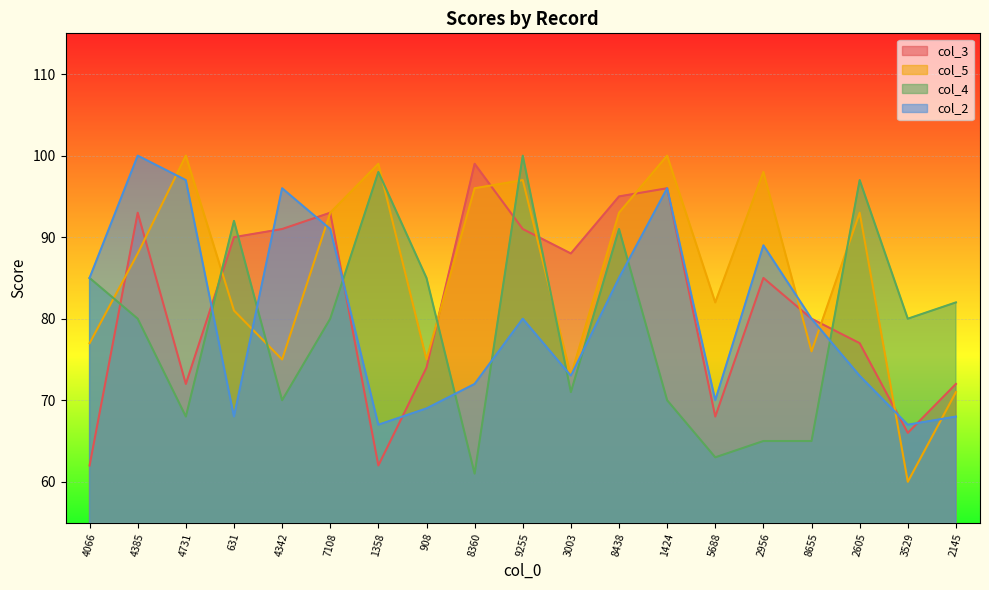

What is the total value across all series at 1358?

326